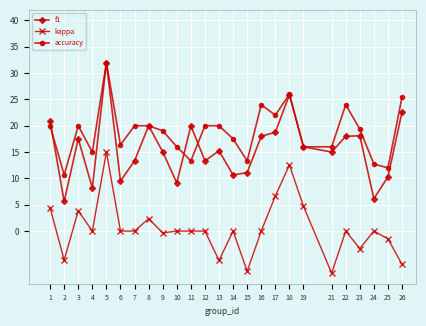

True or false: accuracy and f1 cross at least once.

True